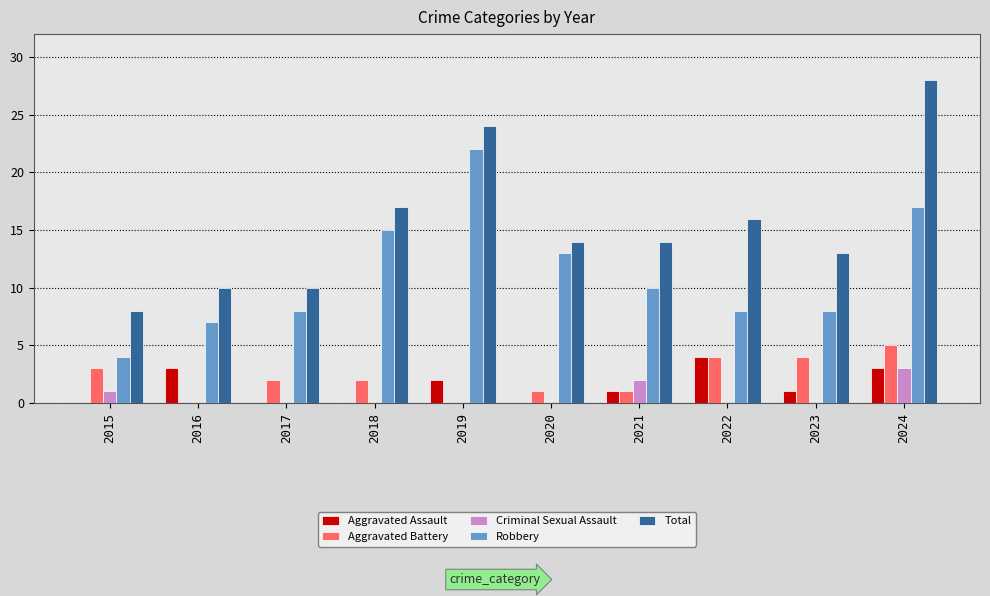

Which category has the highest value in the Aggravated Battery series?

2024